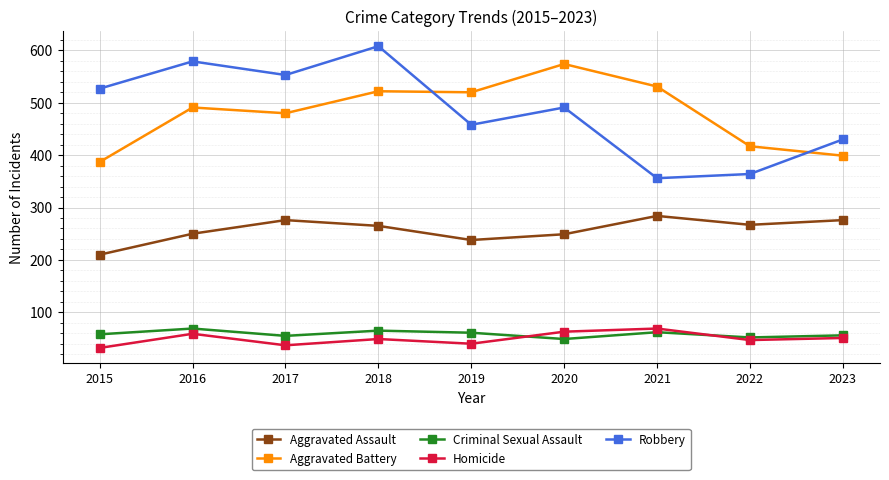

True or false: Robbery has more than 2 points higher than both neighbors.

True